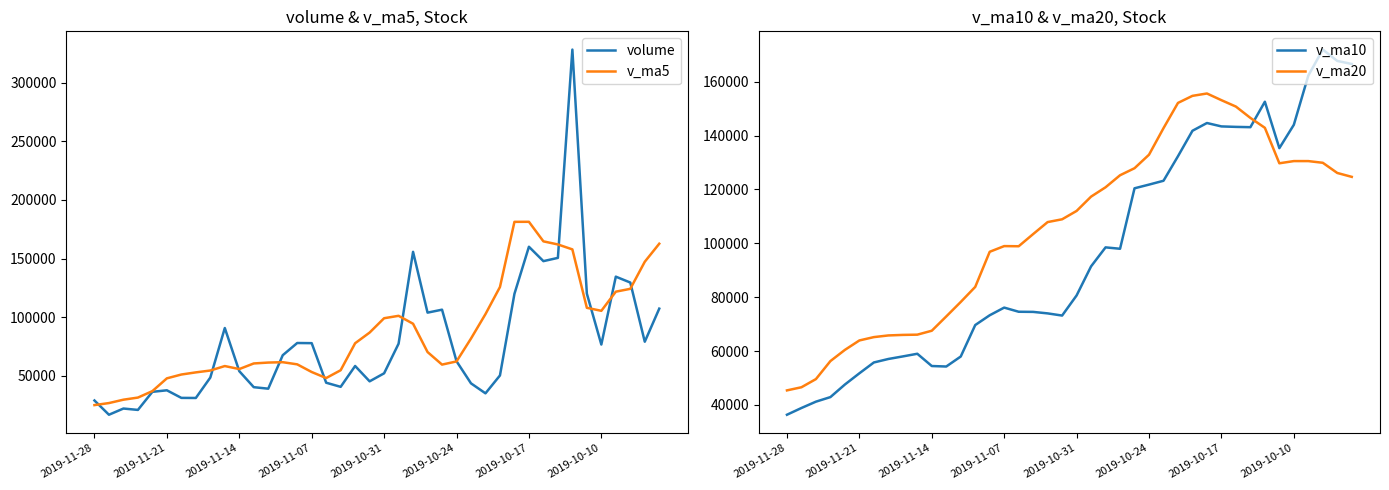

Which series has the largest total across all categories?

v_ma20